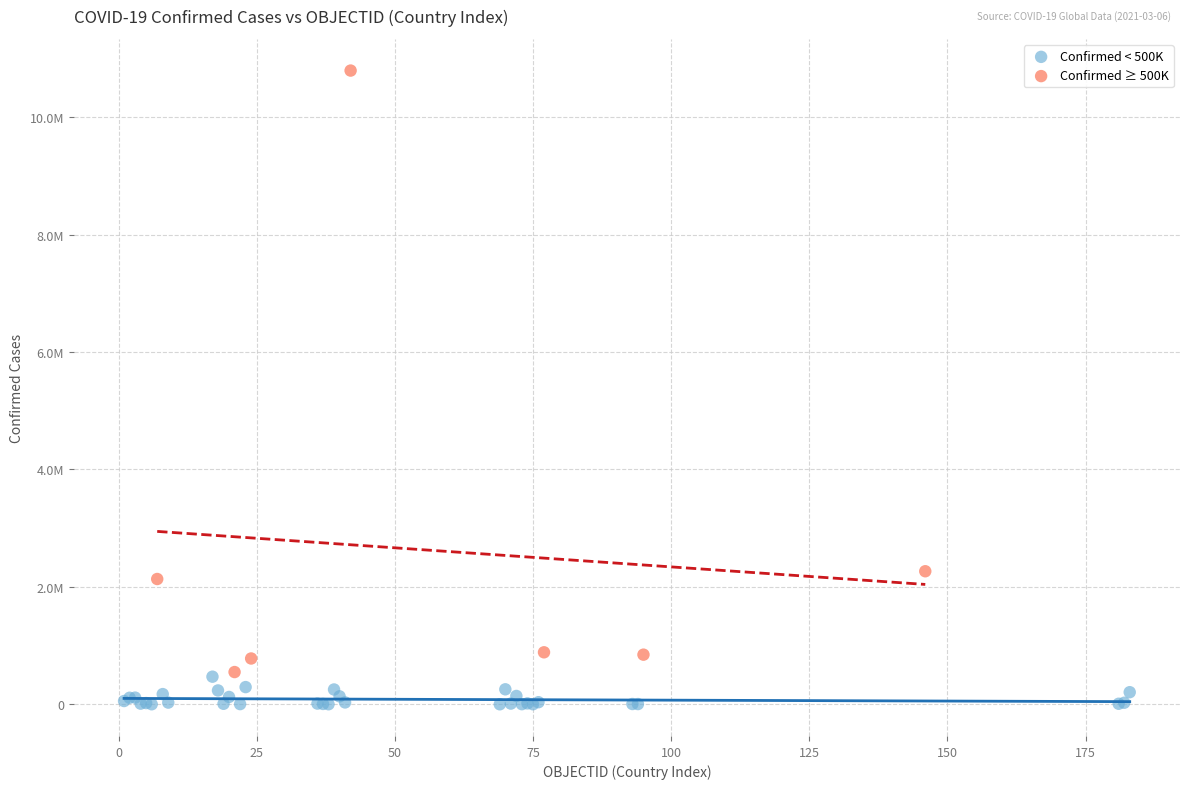

Which series reaches the maximum Y coordinate?

Confirmed ≥ 500K